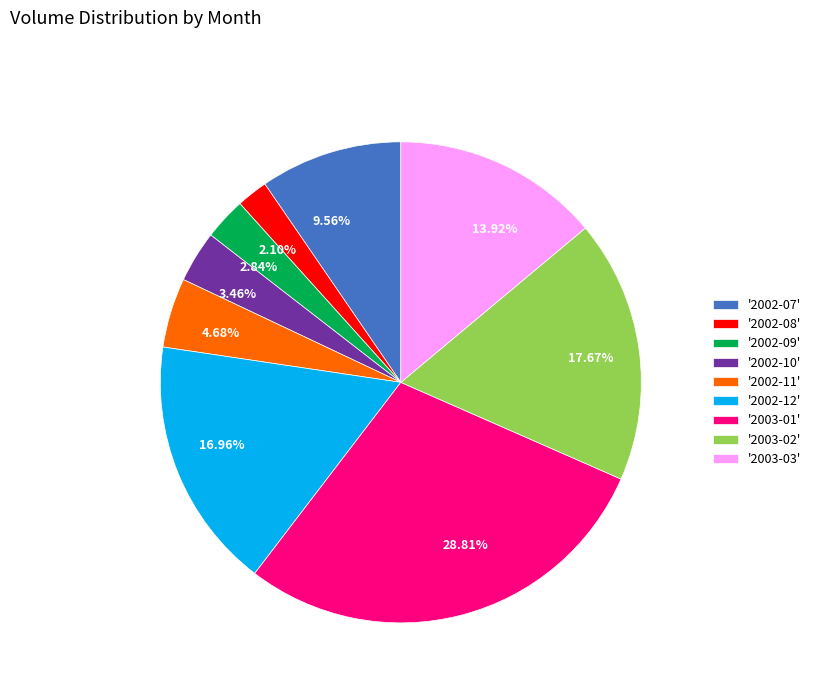

Do 2.10% and 9.56% together represent more than half of the pie?

No